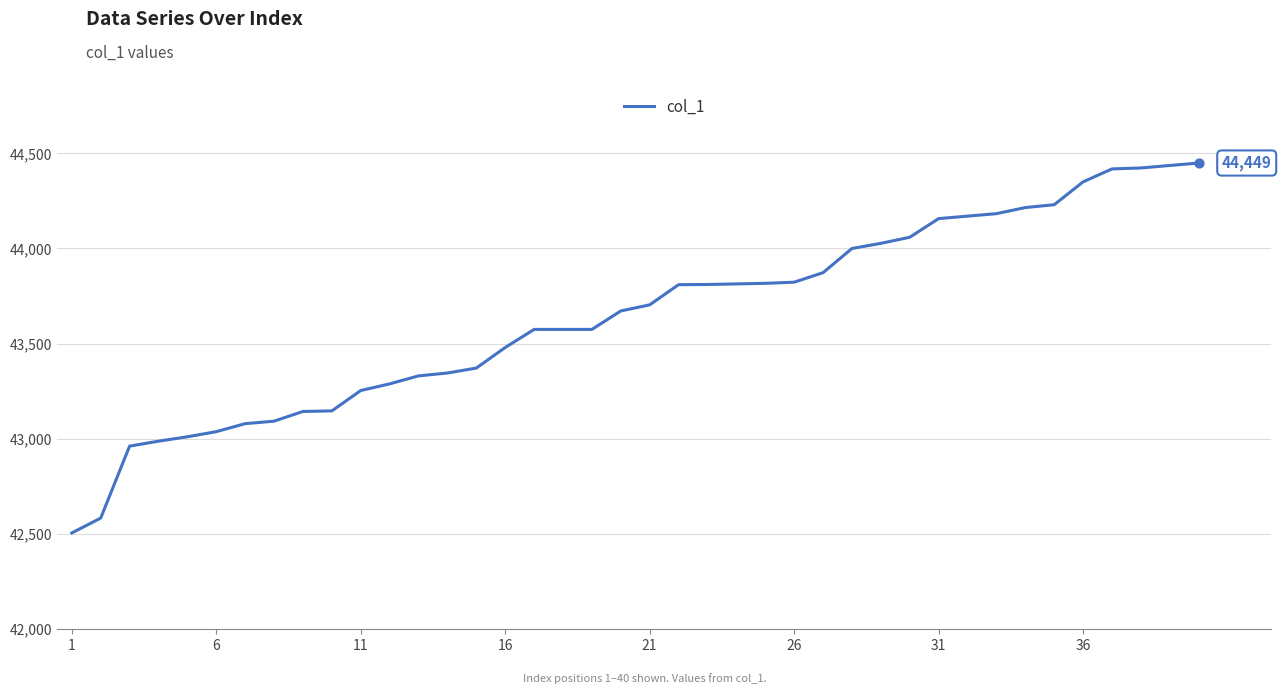

What is the maximum value shown in the chart?

44449